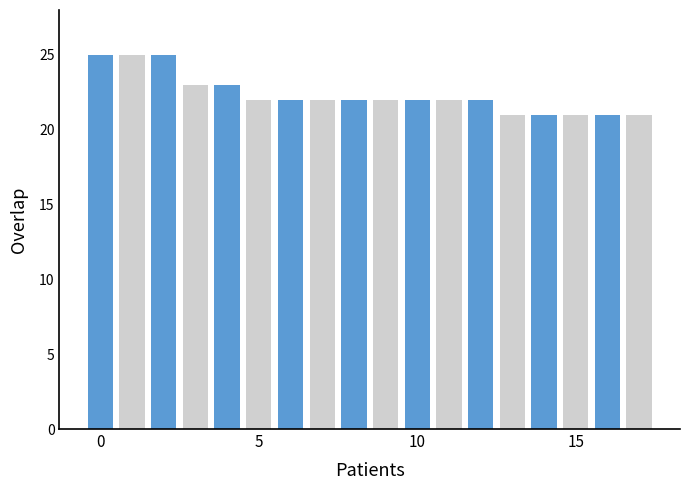

What is the minimum value shown in the chart?

21